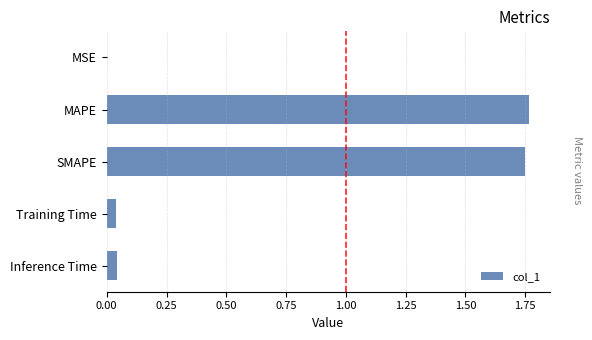

What is the sum of all values?

3.6